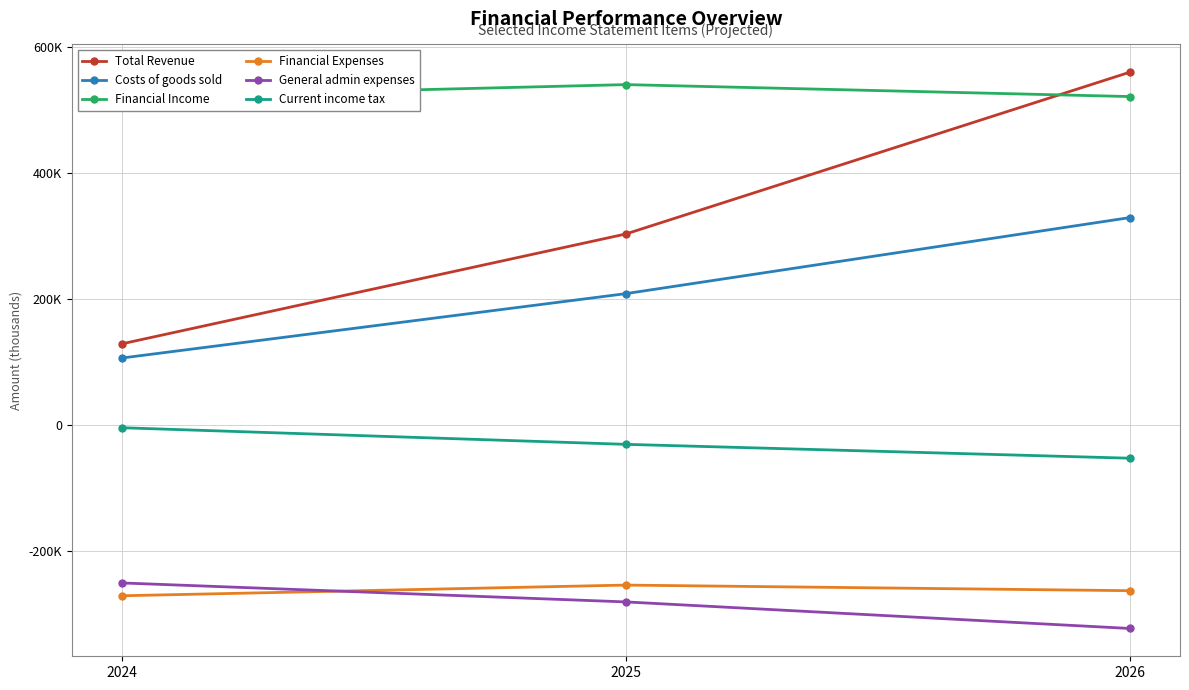

Which series has the widest spread of values?

Total Revenue